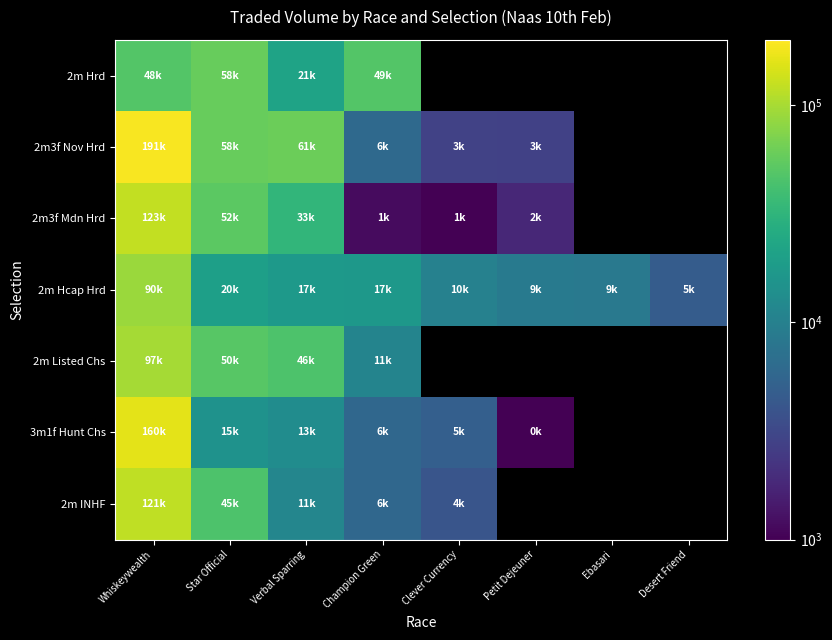

Which category has the highest value across all series?

Whiskeywealth